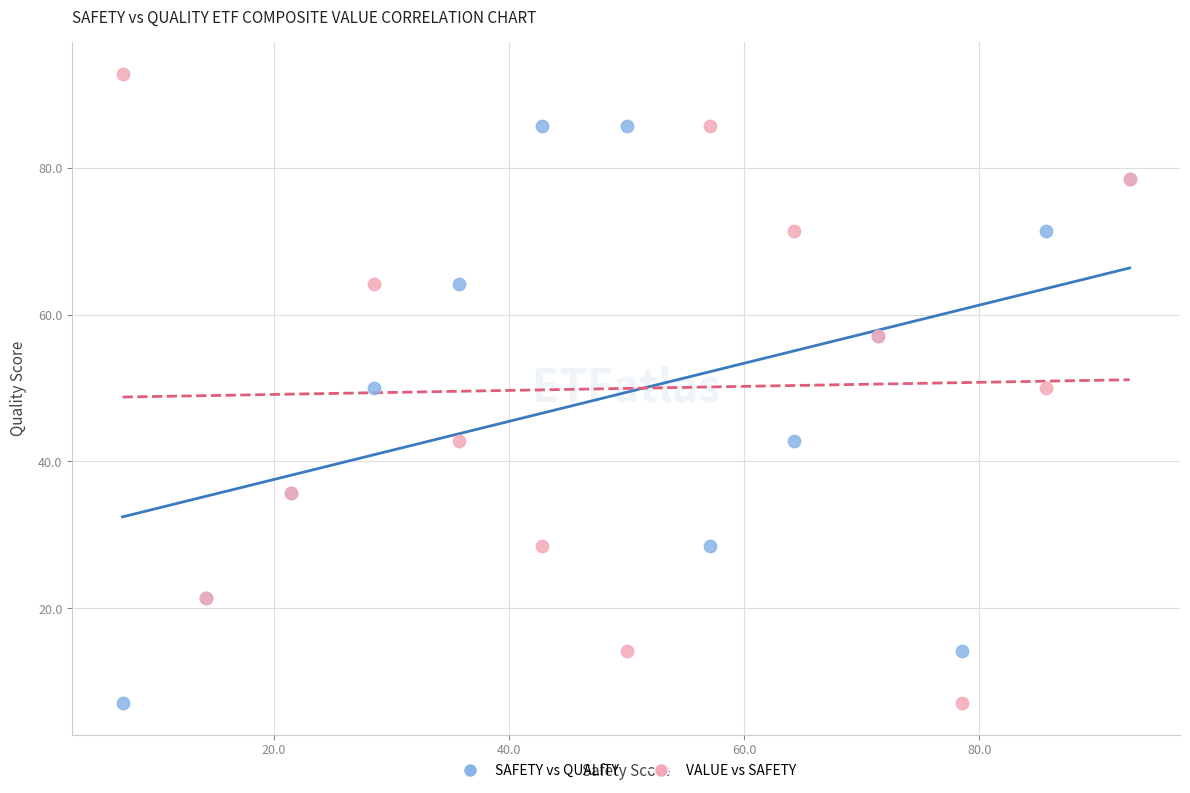

Which series reaches the maximum Y coordinate?

VALUE vs SAFETY